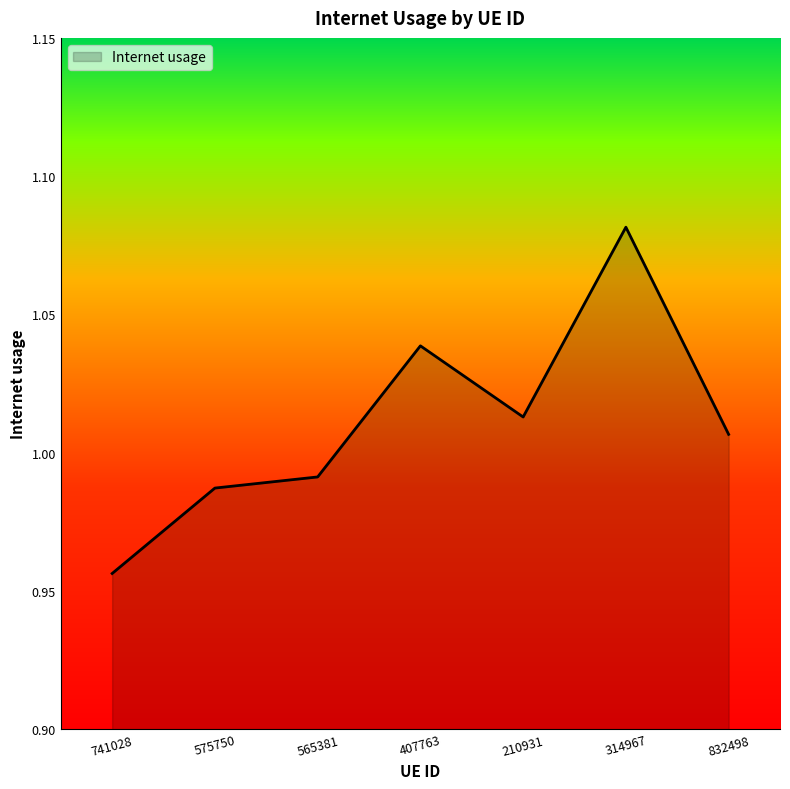

Where is the data nearest to the value 1?

832498